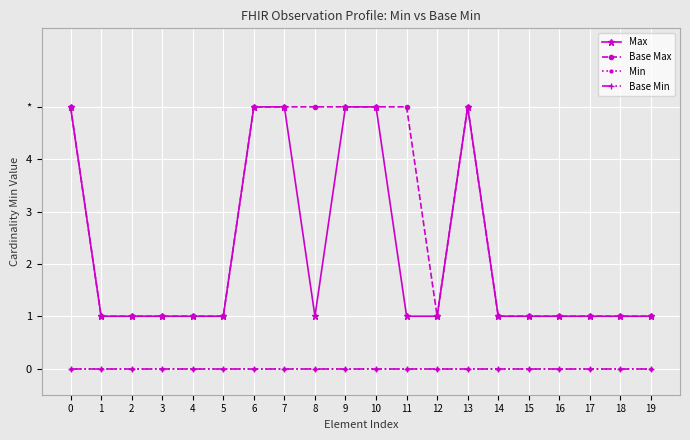

Reading right to left, what are all the values shown in this chart?

Max: 1	1	1	1	1	1	5	1	1	5	5	1	5	5	1	1	1	1	1	5
Base Max: 1	1	1	1	1	1	5	1	5	5	5	5	5	5	1	1	1	1	1	5
Min: 0	0	0	0	0	0	0	0	0	0	0	0	0	0	0	0	0	0	0	0
Base Min: 0	0	0	0	0	0	0	0	0	0	0	0	0	0	0	0	0	0	0	0